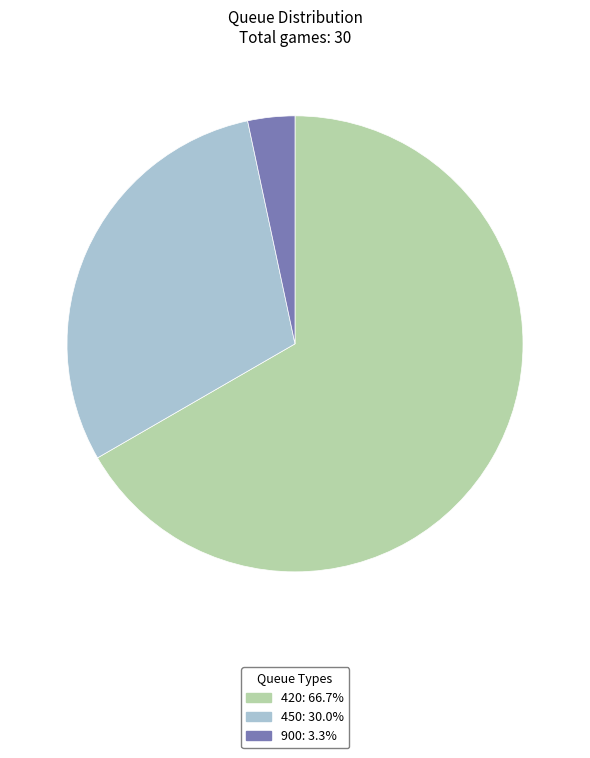

Combined, do 420 and 900 account for over 50%?

Yes